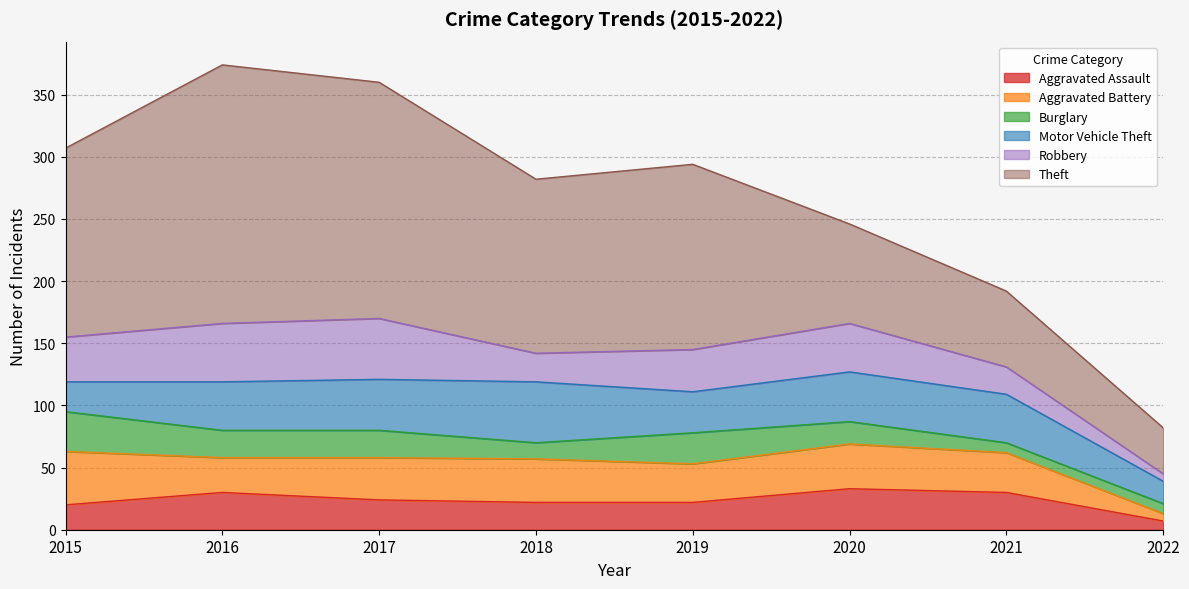

What is the minimum value shown in the chart?

6